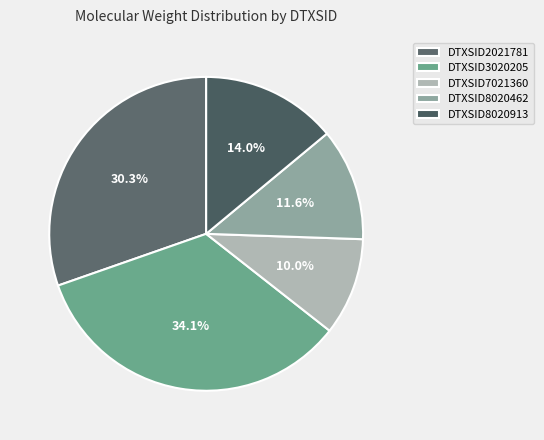

The DTXSID3020205 slice represents 34% of the pie. True or false?

True